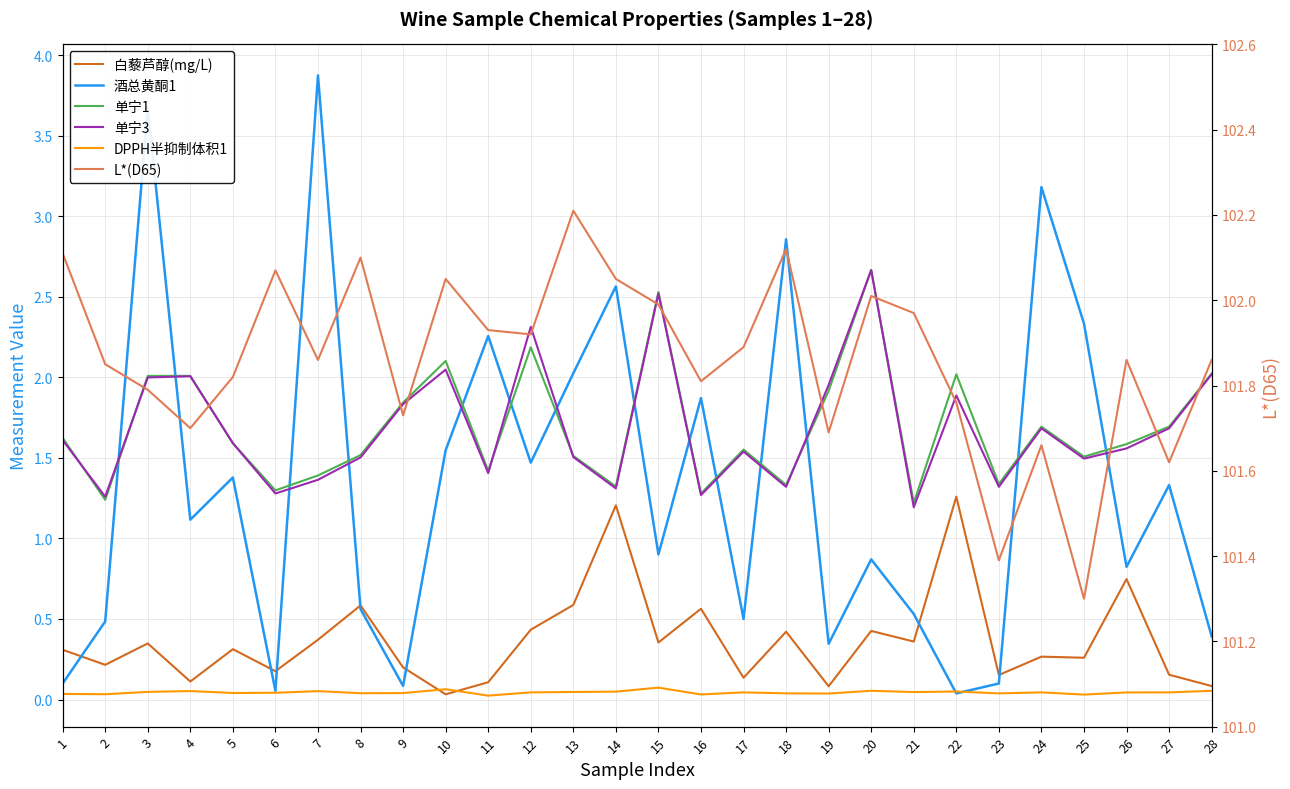

How many series are shown in this chart?

6